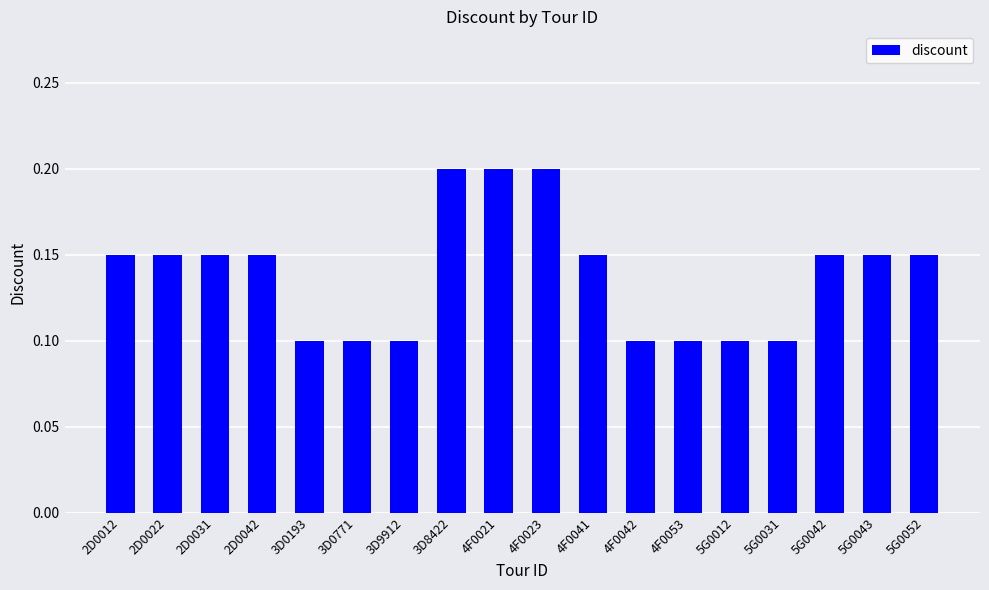

What is the change in value from 3D0193 to 4F0021?

+0.1